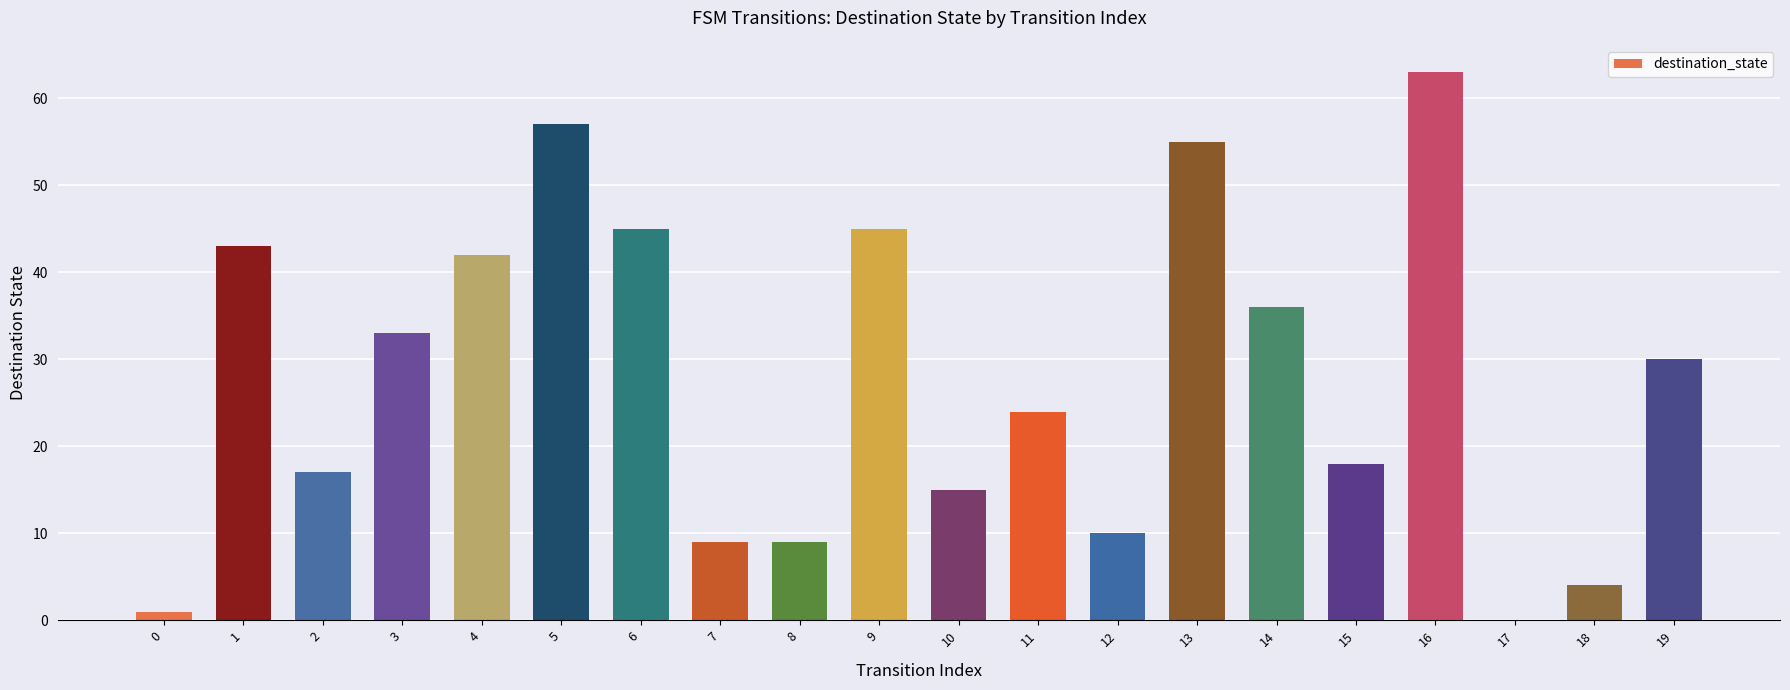

What is the difference between the values at 3 and 5?

24